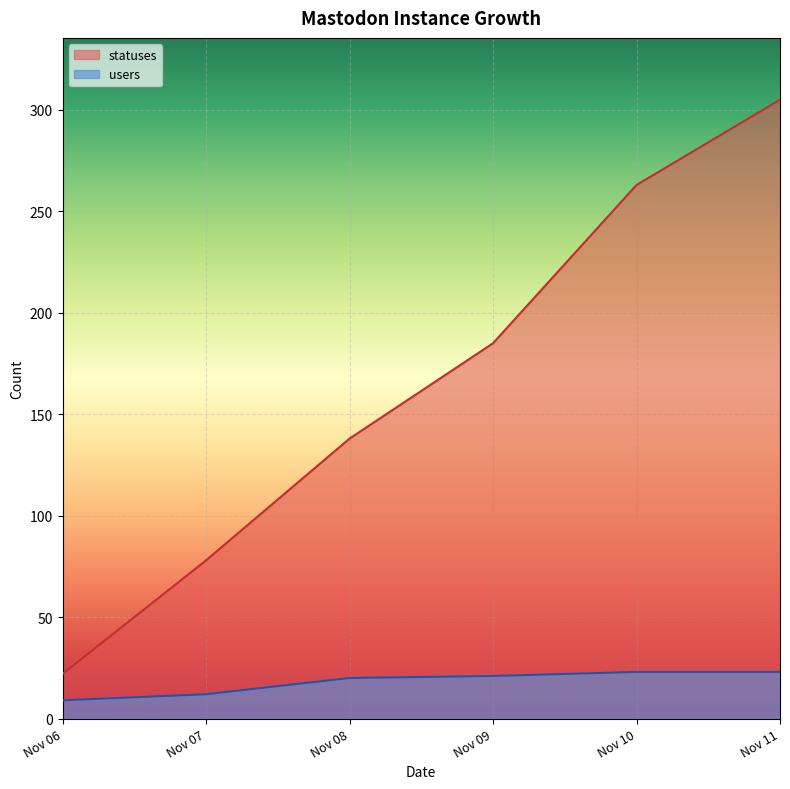

Which series has the largest range (max minus min)?

statuses